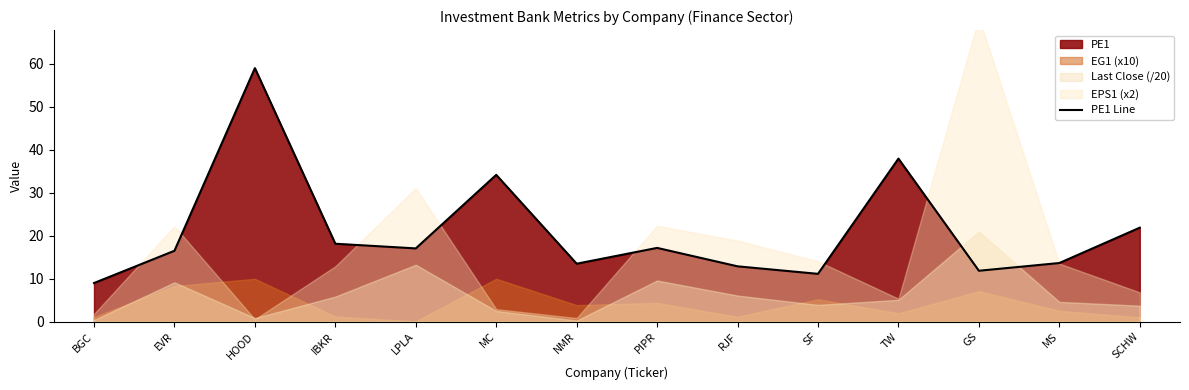

What is the label of the 3rd point from the left?

HOOD